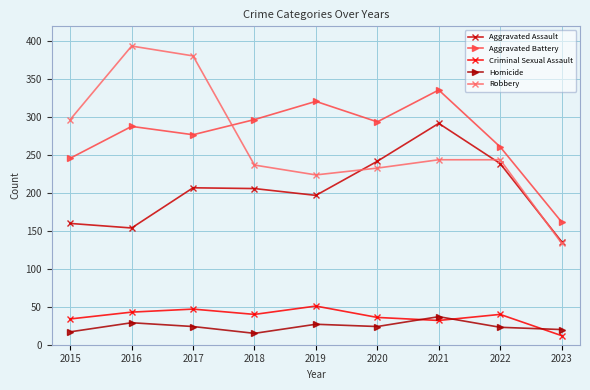

Rank the series by their maximum value, from highest to lowest.

Robbery, Aggravated Battery, Aggravated Assault, Criminal Sexual Assault, Homicide